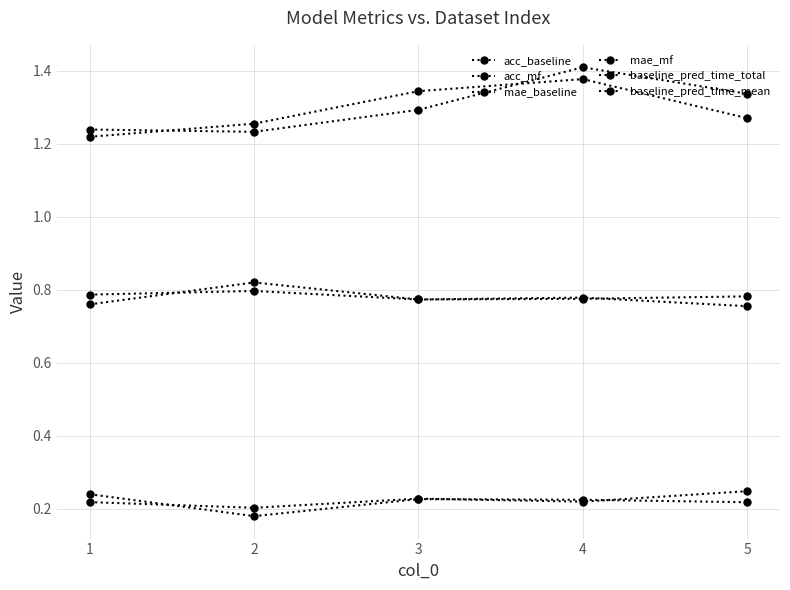

How many lines are shown in the chart?

6